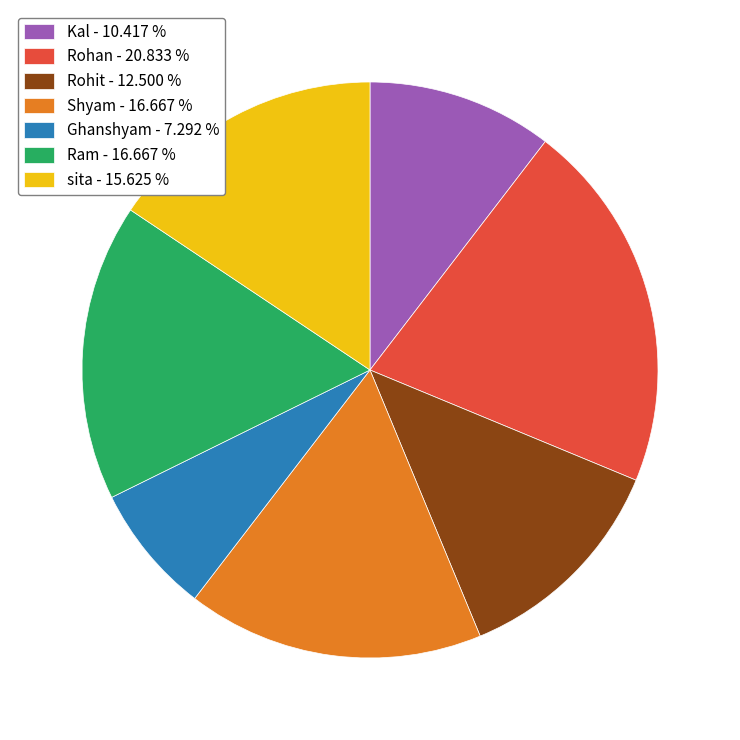

True or false: Ghanshyam accounts for 1% of the total.

False